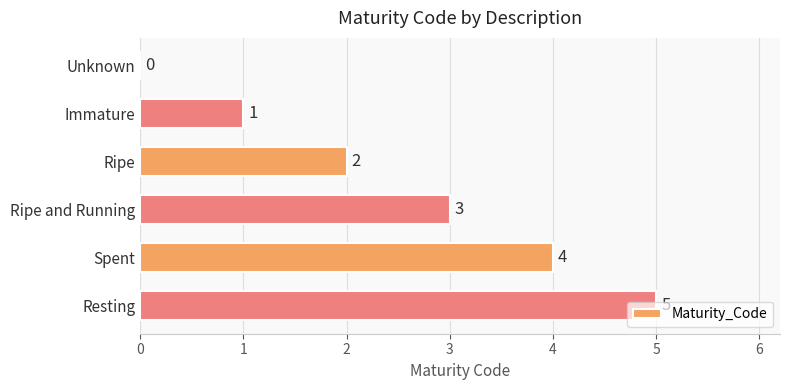

Where is the data nearest to the value 2?

Ripe